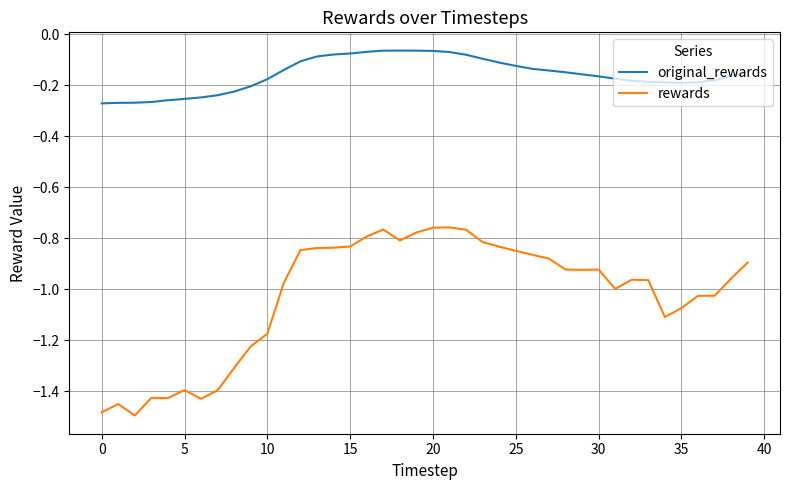

True or false: rewards and original_rewards cross at least once.

False